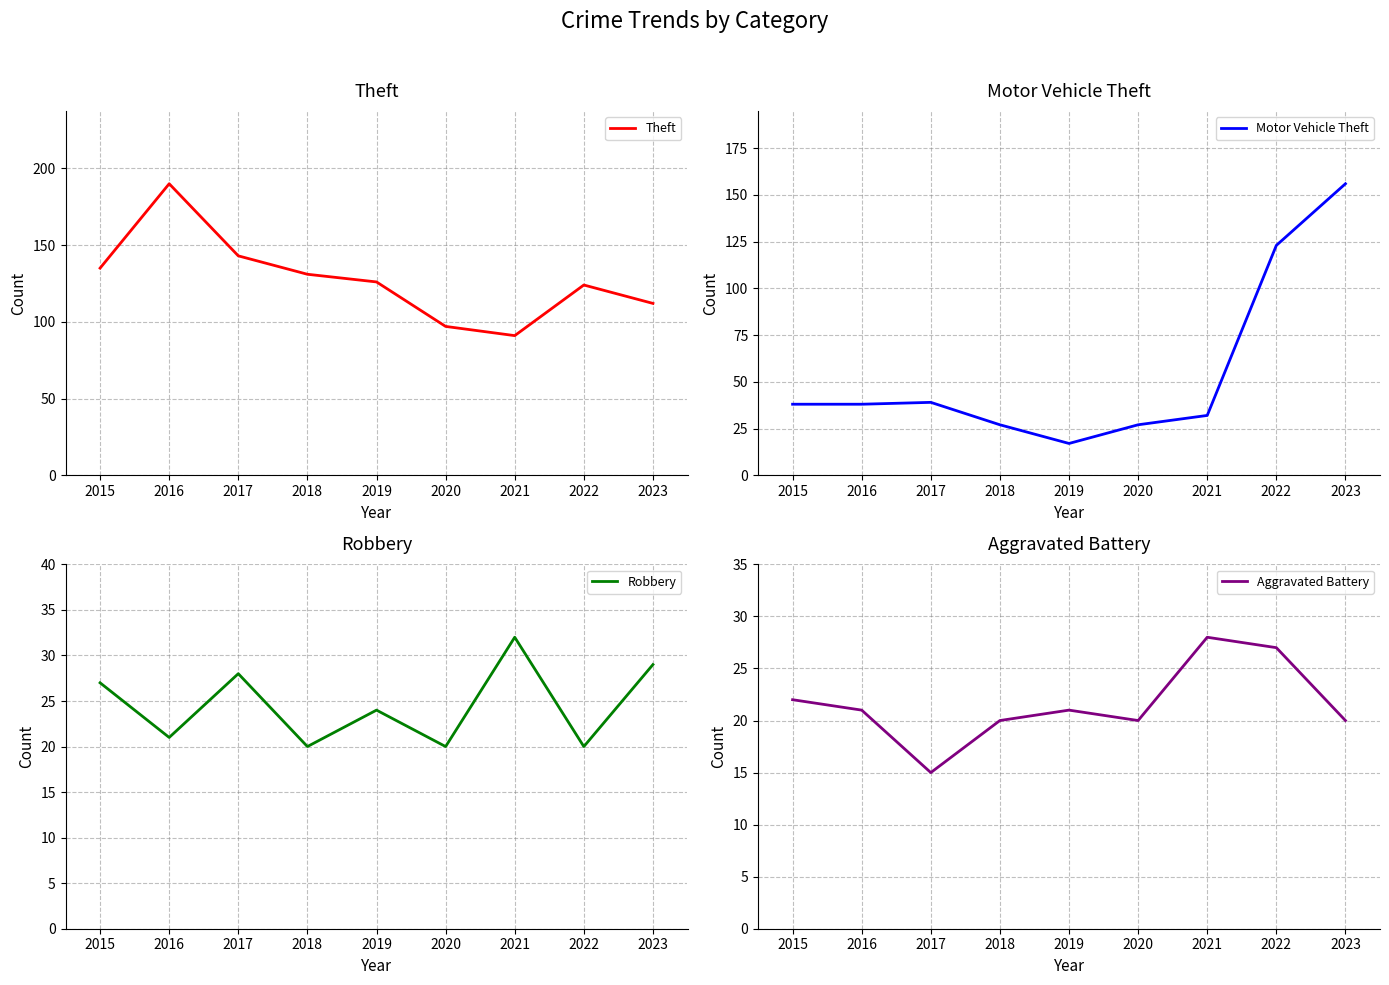

What are all the series names shown in the legend?

Theft, Motor Vehicle Theft, Robbery, Aggravated Battery